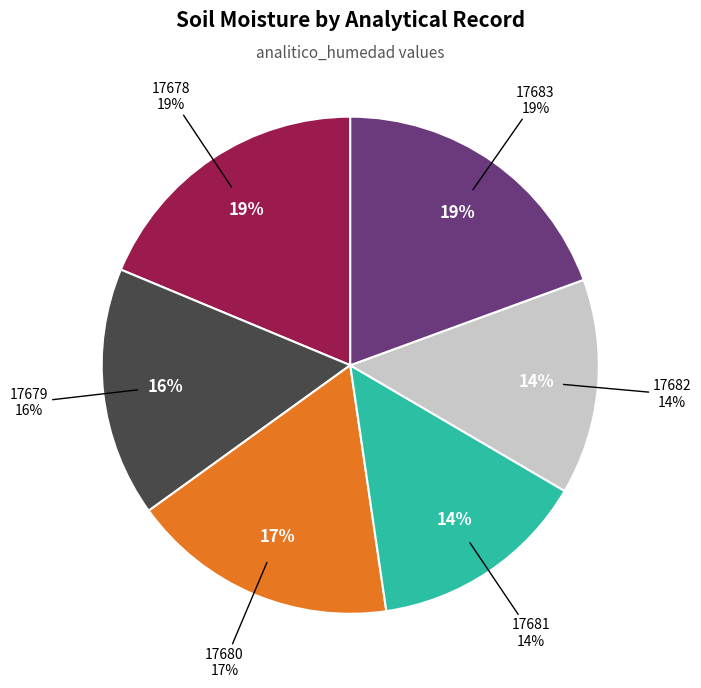

Between 17683 and 17679, which is larger?

17683